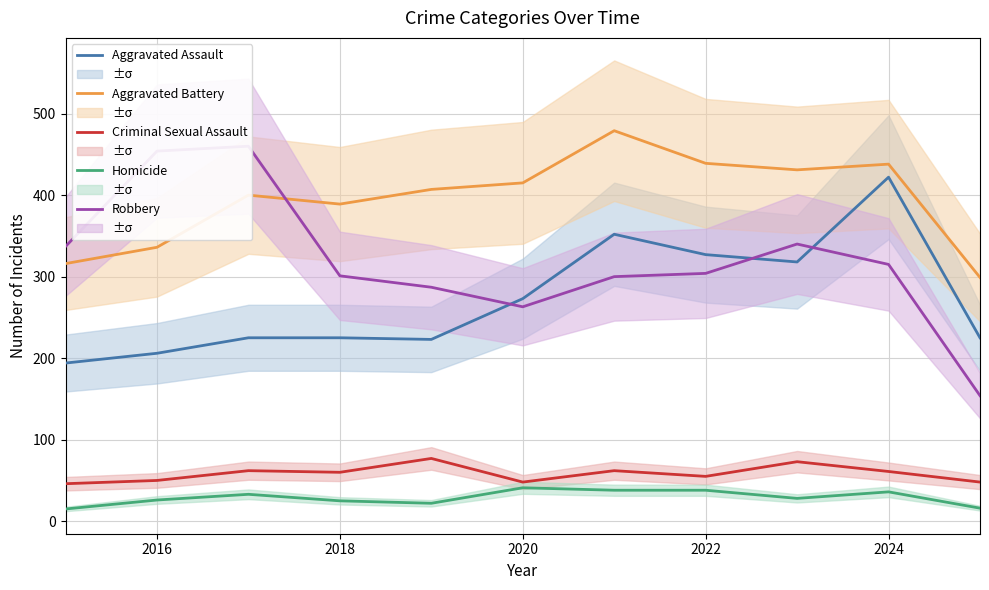

Which series has the largest total across all categories?

Aggravated Battery